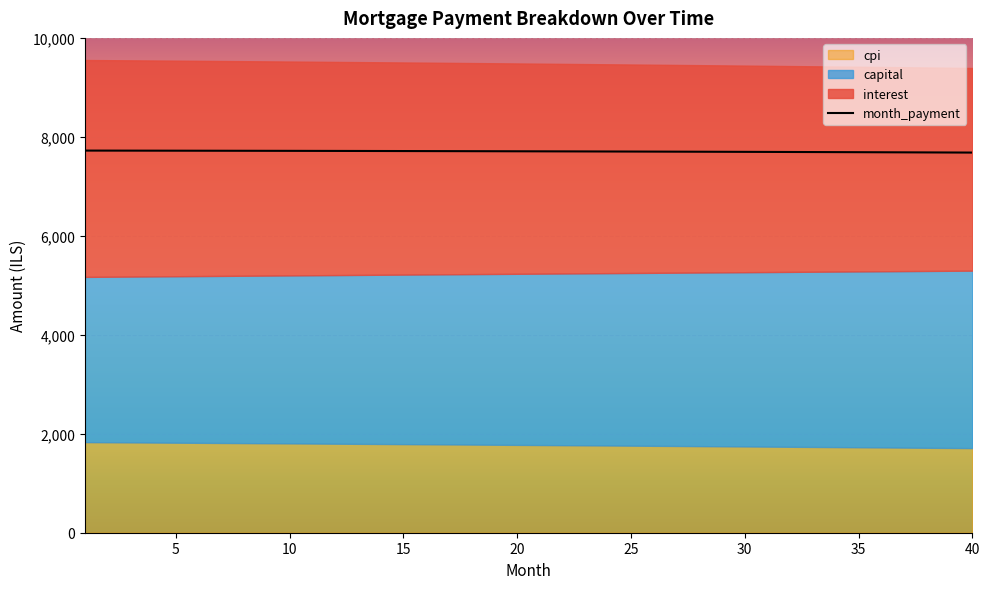

What is the maximum value shown in the chart?

7722.5